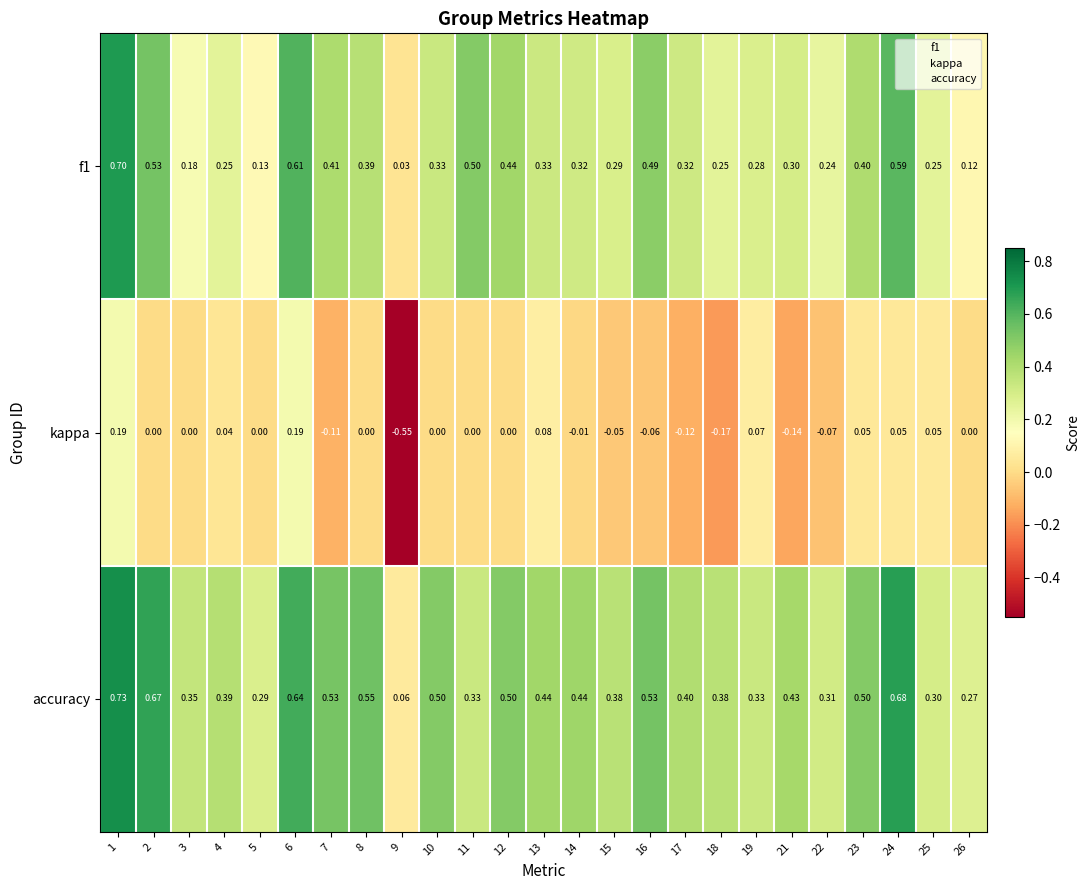

Which series has the widest spread of values?

kappa